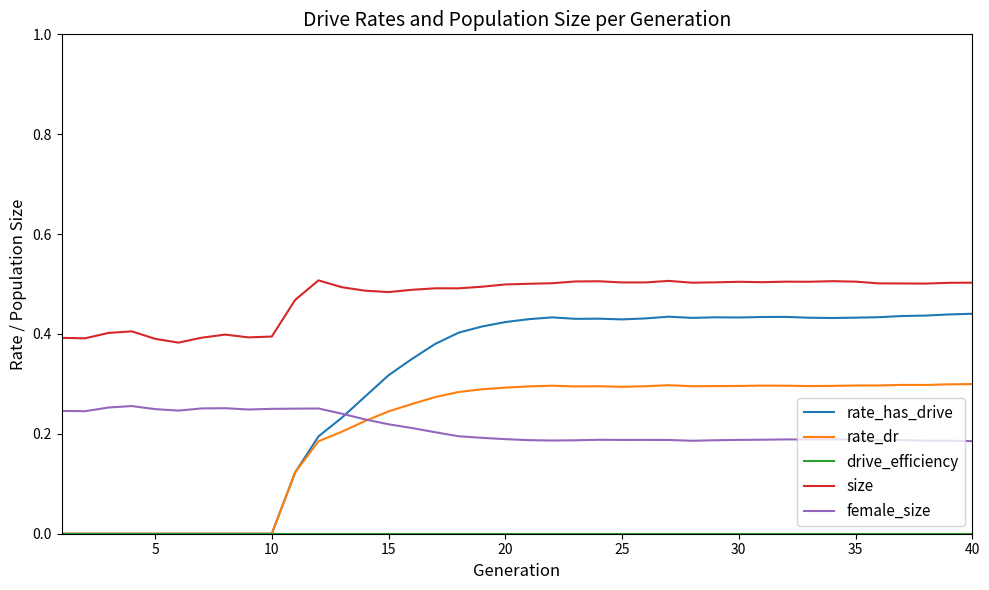

At how many categories does at least one series exceed 0?

40